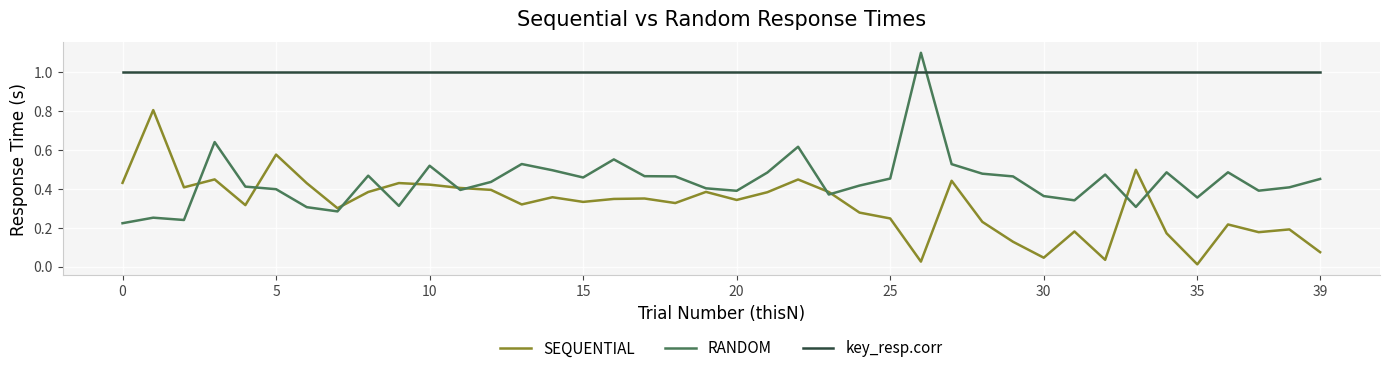

Which series has the widest spread of values?

RANDOM